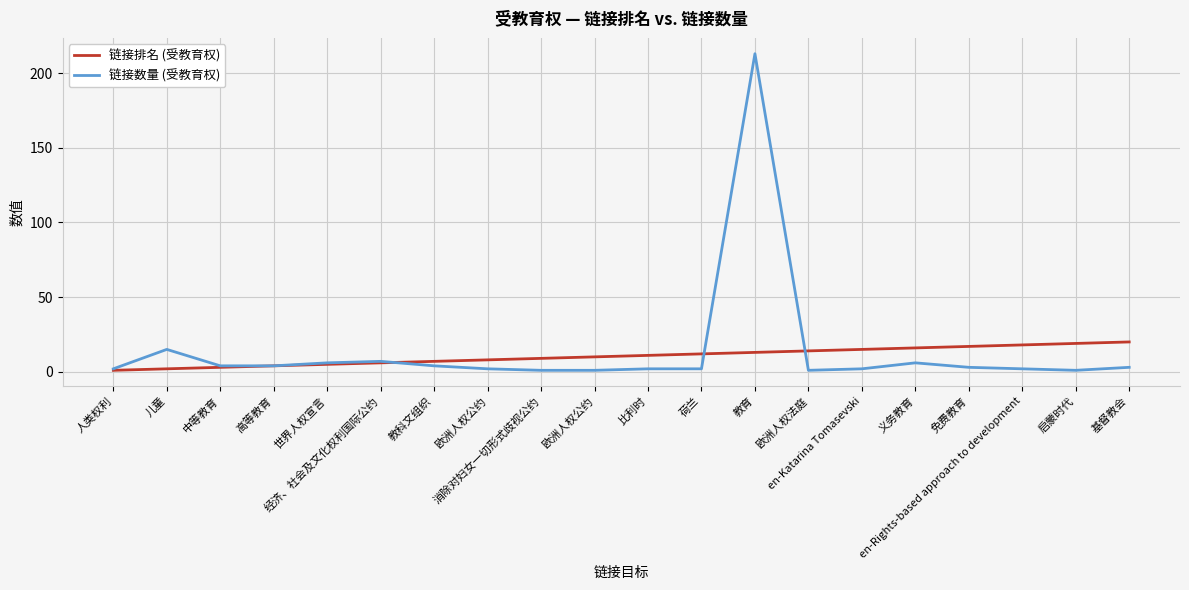

At which category is the sum across all series the highest?

教育